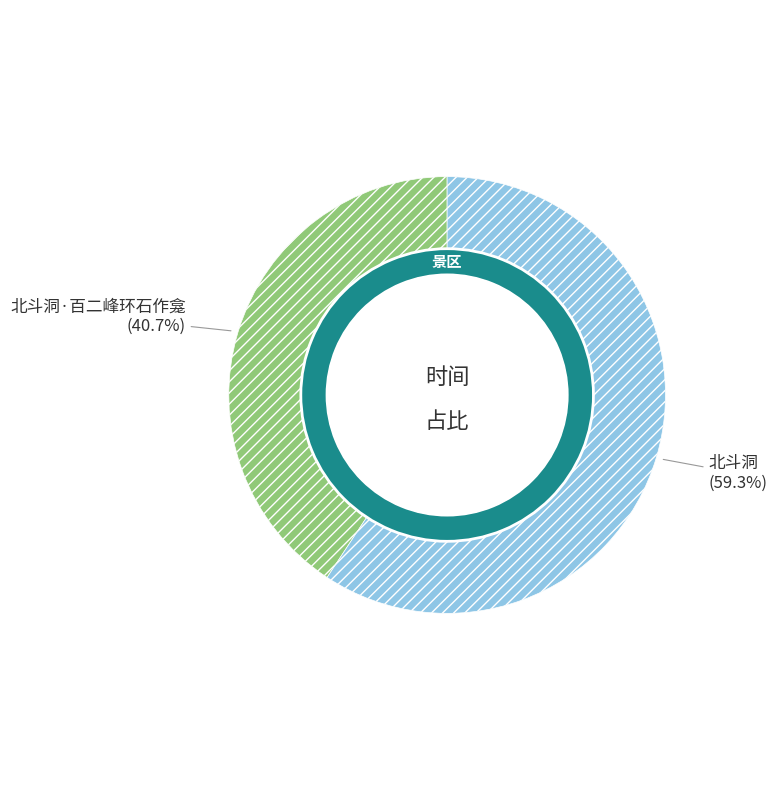

Which category accounts for the majority?

北斗洞